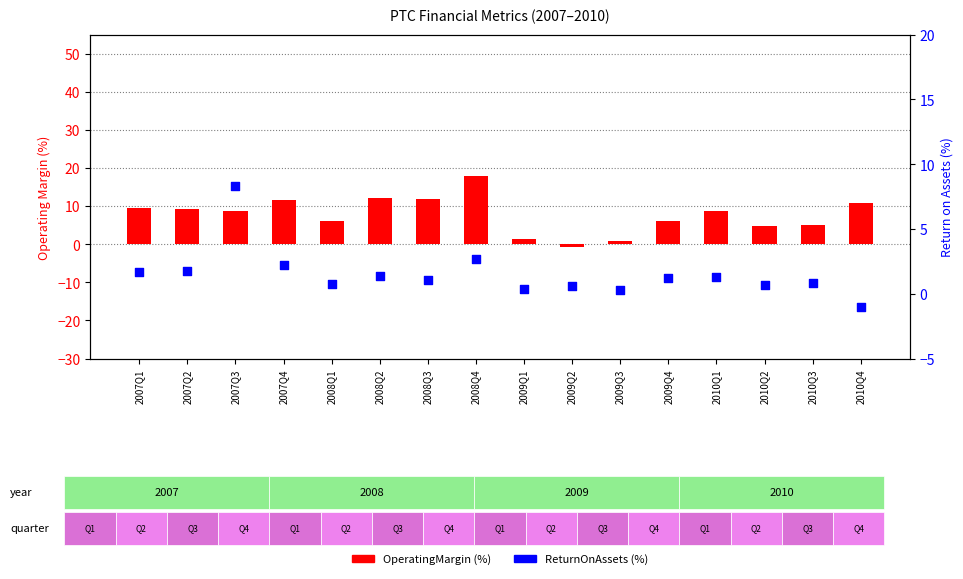

Which series contains the lowest Y value?

ReturnOnAssets (%)